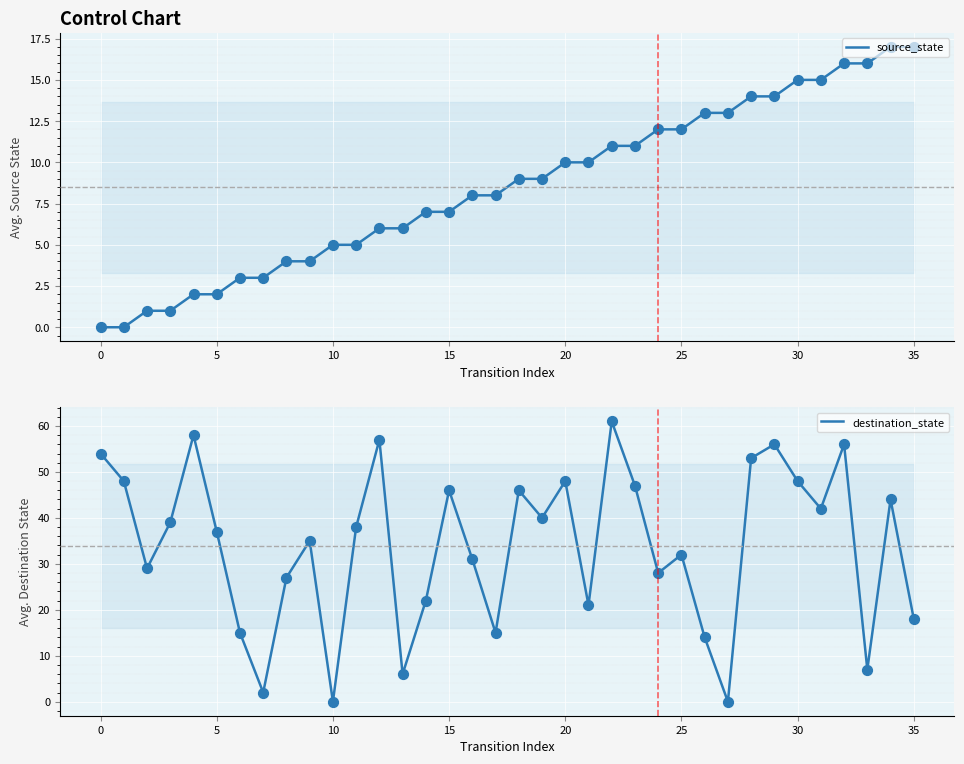

Which series reaches the minimum Y coordinate?

source_state